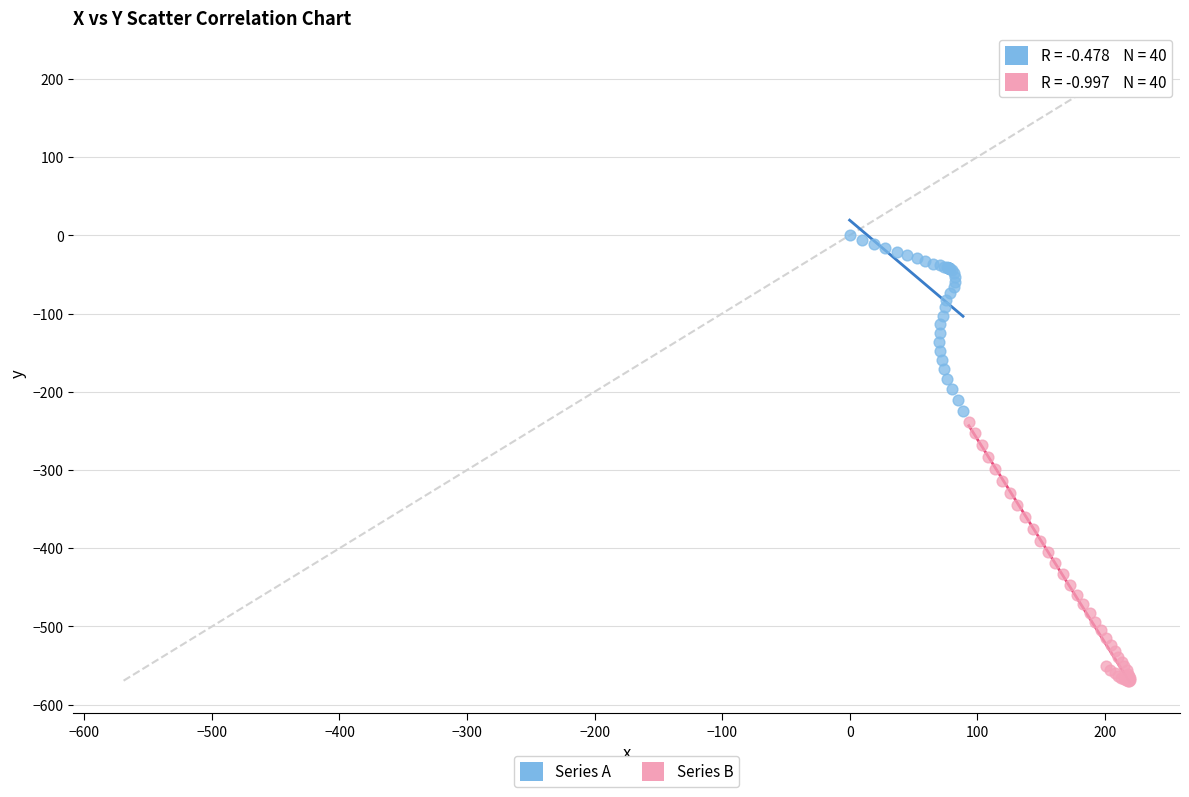

Which series contains the highest Y value?

Series A